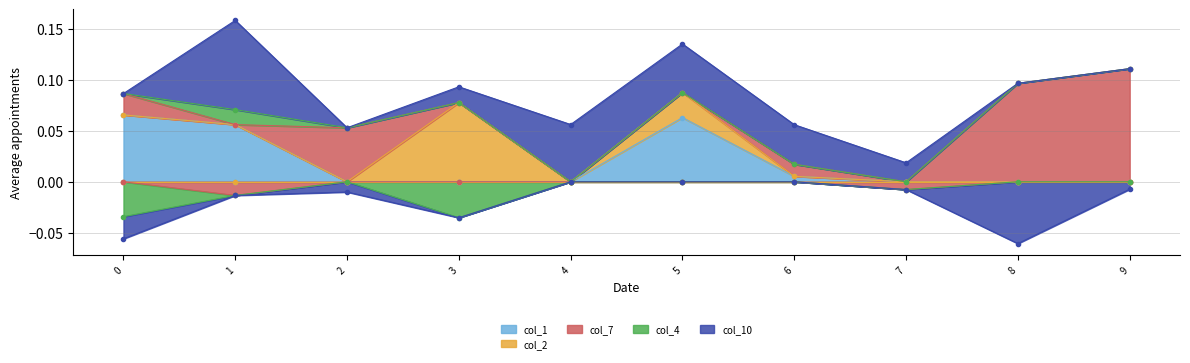

What is the value of the col_1 point at the 2nd from the left?

0.1